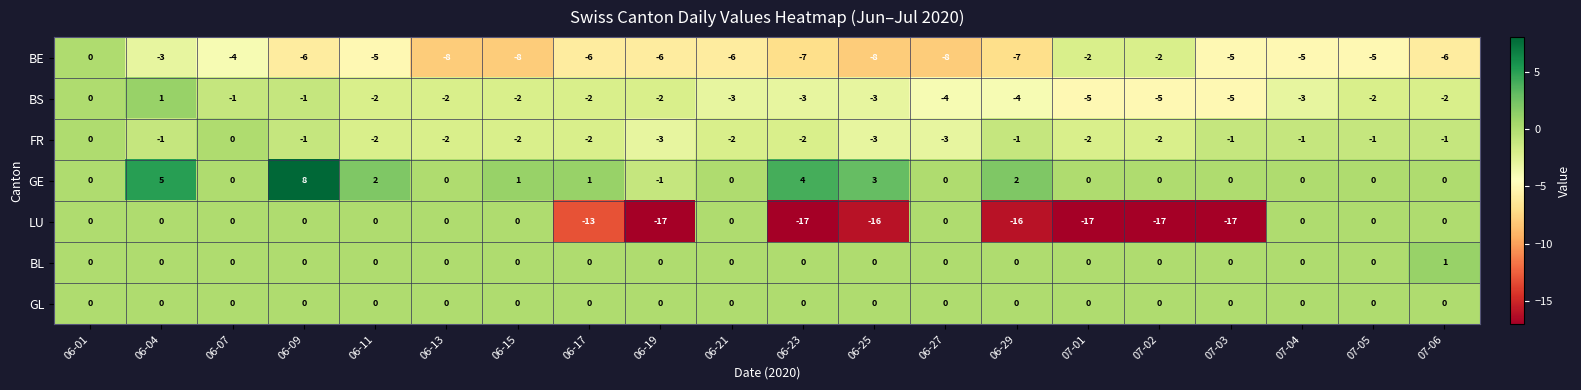

What is the sum of all LU values?

-130